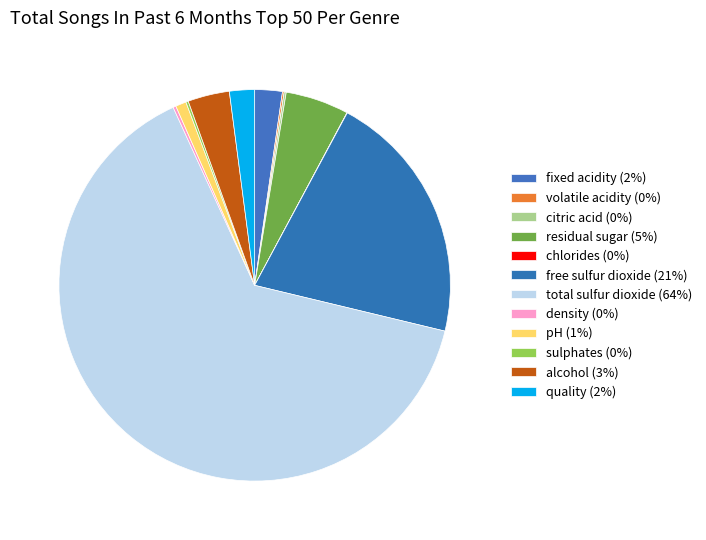

Approximately how many times larger is the value at total sulfur dioxide compared to quality?

31.1